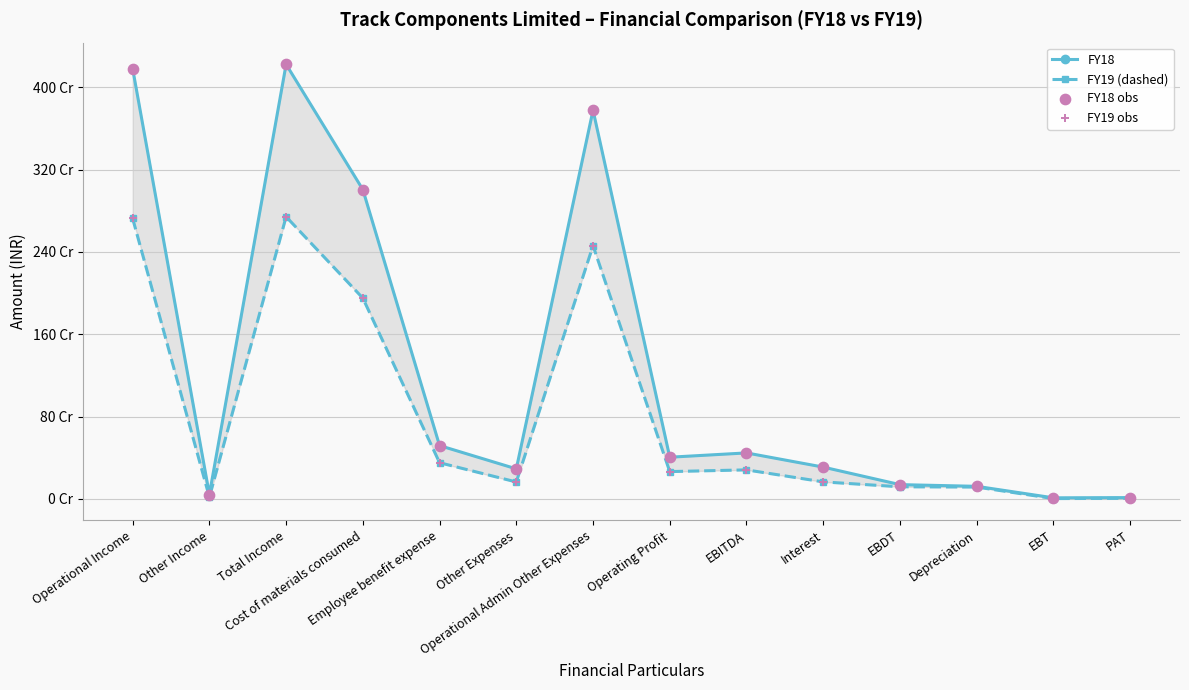

Is the value of FY19 (dashed) at Other Income greater than the value of FY18 obs at Interest?

No